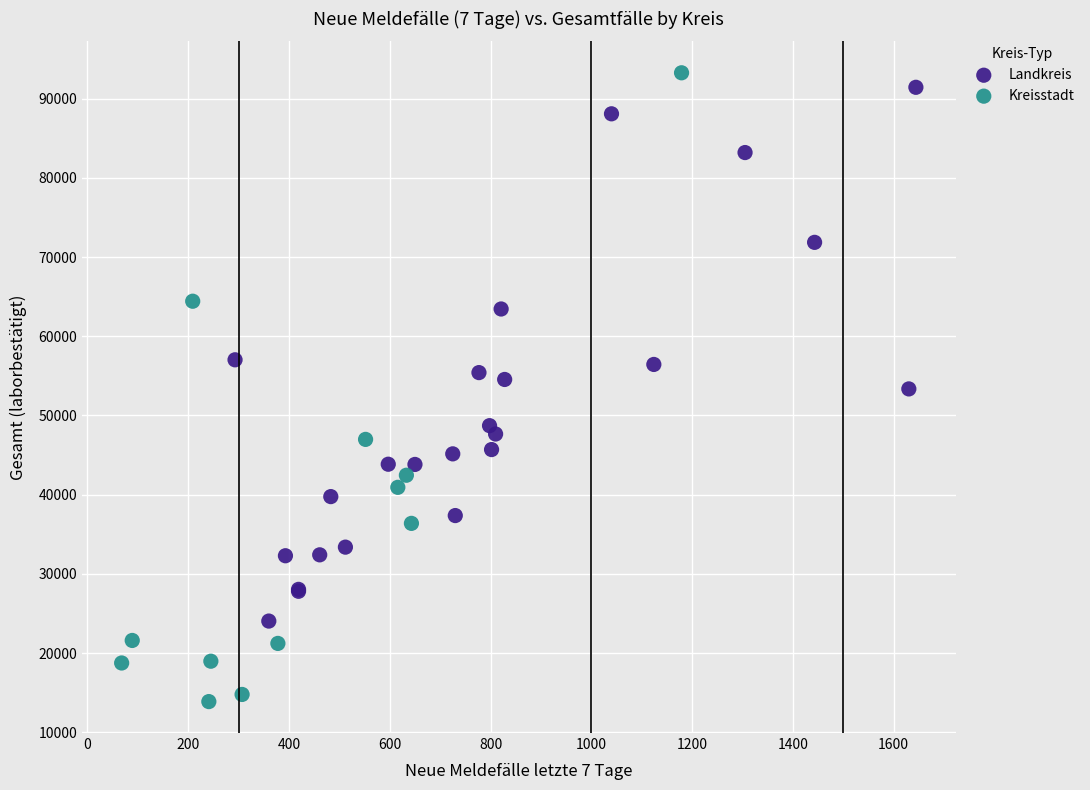

What are all the series names shown in the legend?

Landkreis, Kreisstadt